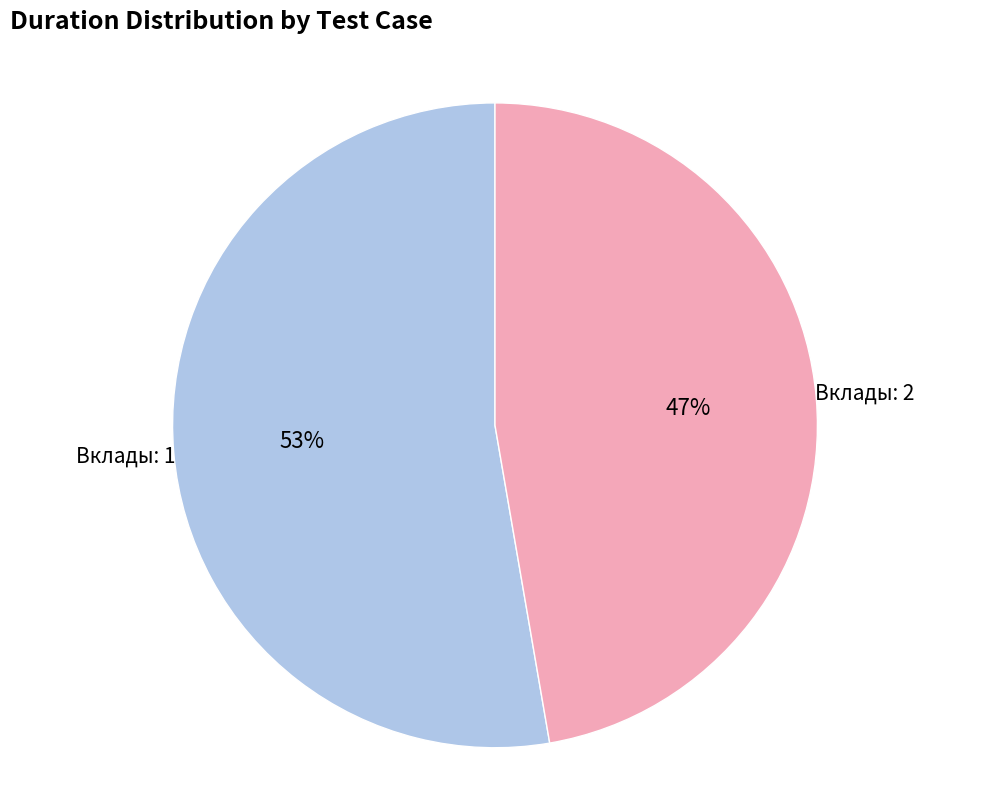

To the nearest percent, what is the average slice percentage?

50%